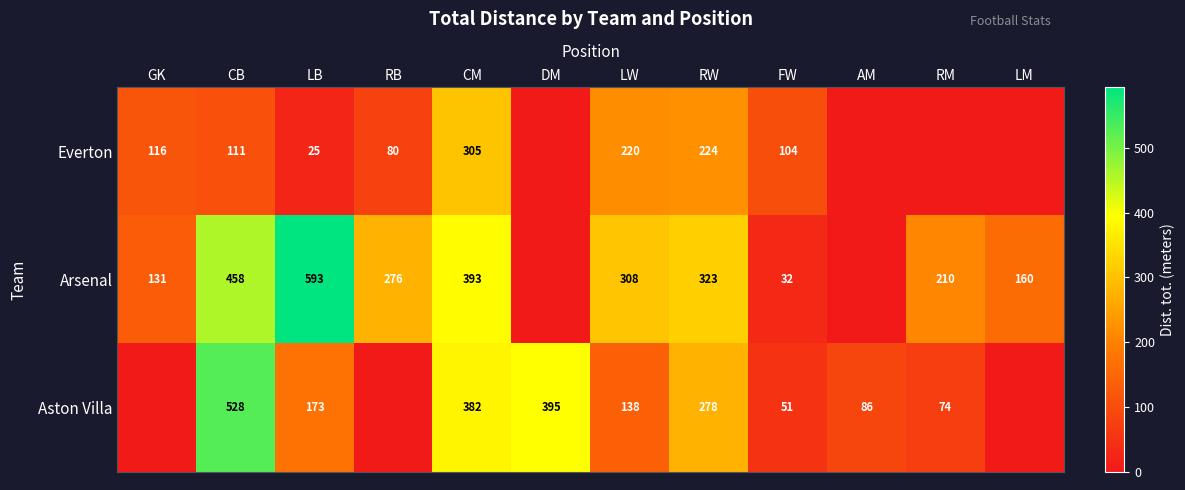

The value of Aston Villa at LW is 225. True or false?

False